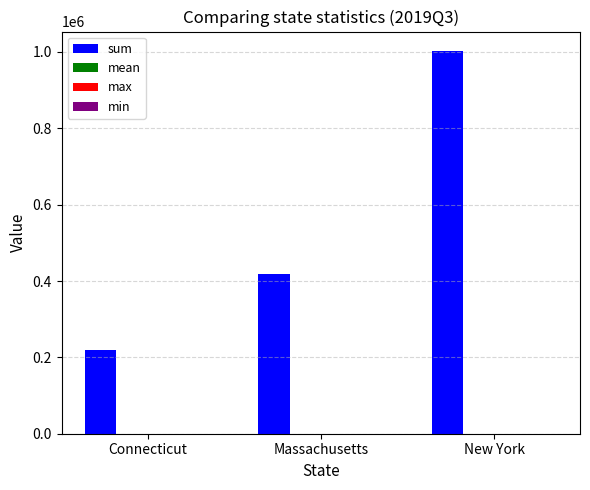

Between Connecticut and New York, which series saw the biggest shift?

sum